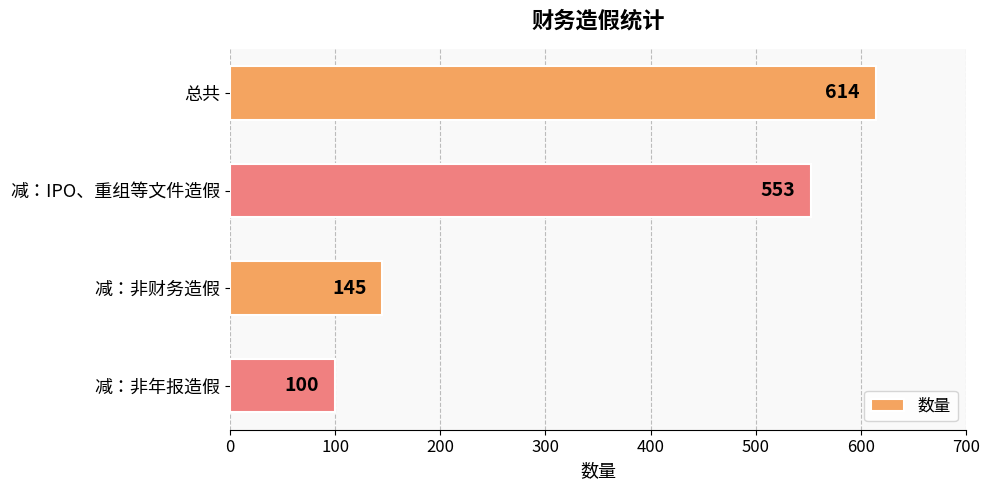

What is the change in value from 总共 to 减：IPO、重组等文件造假?

-61